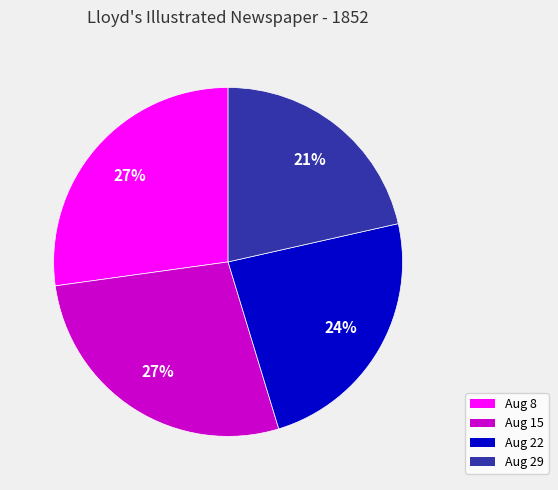

Is there any slice that represents more than half of the pie?

No